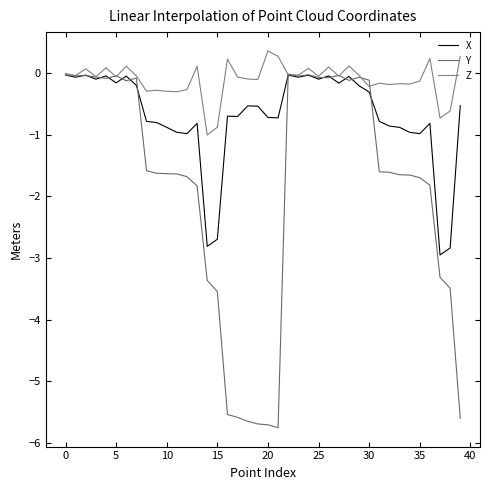

What is the minimum value for Z?

-1.0